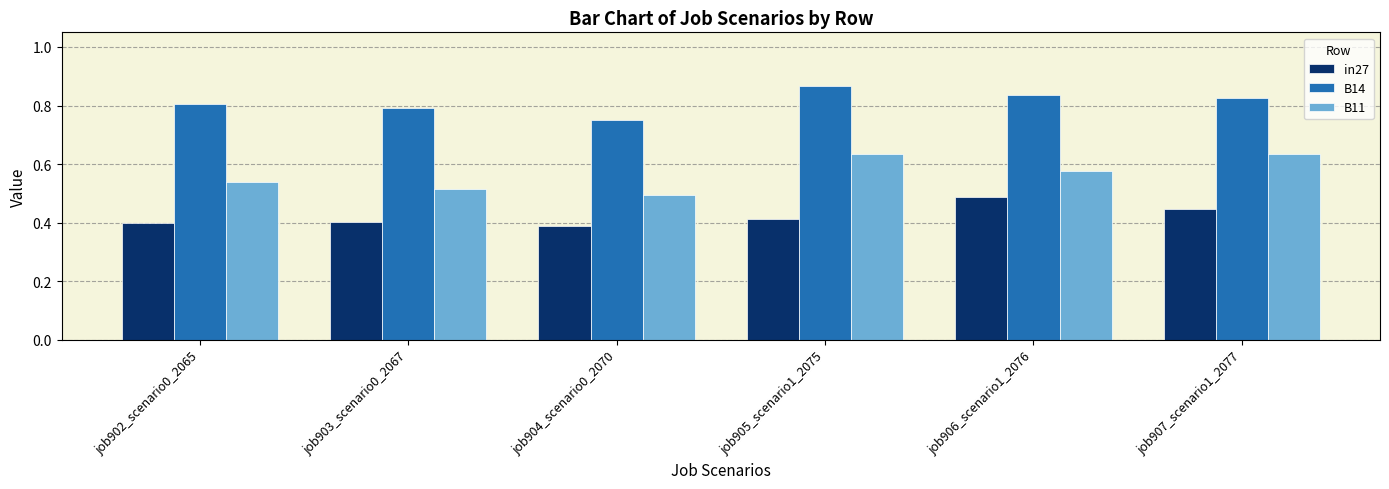

Rank the series by their maximum value, from lowest to highest.

in27, B11, B14